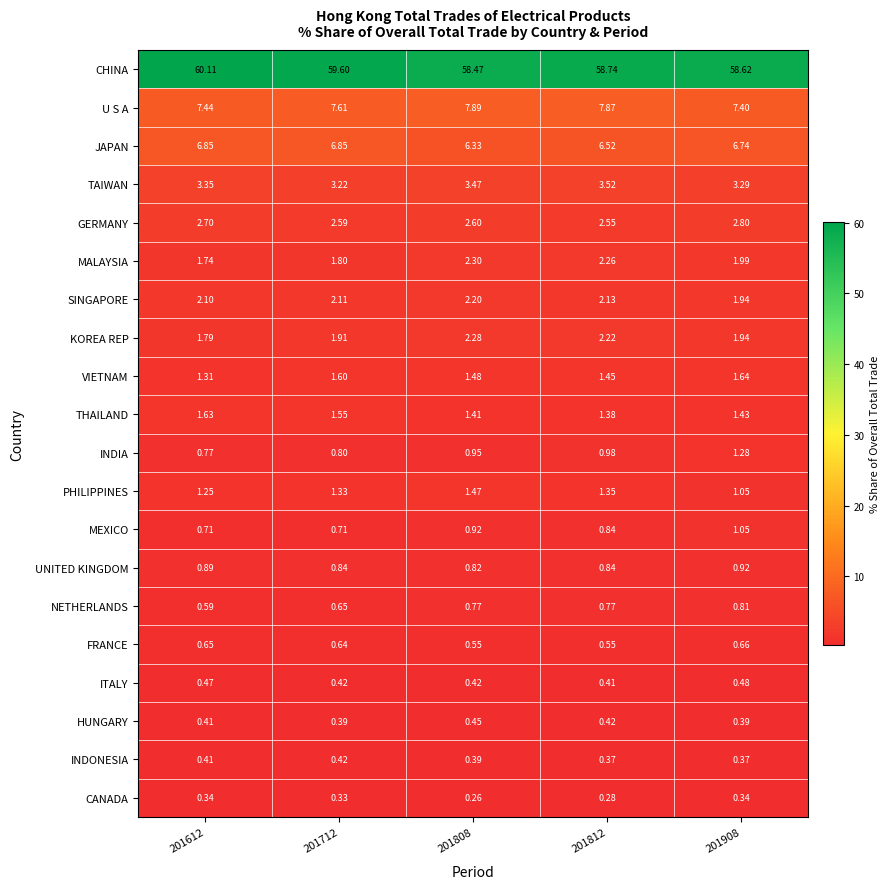

Which series has the largest total across all categories?

CHINA